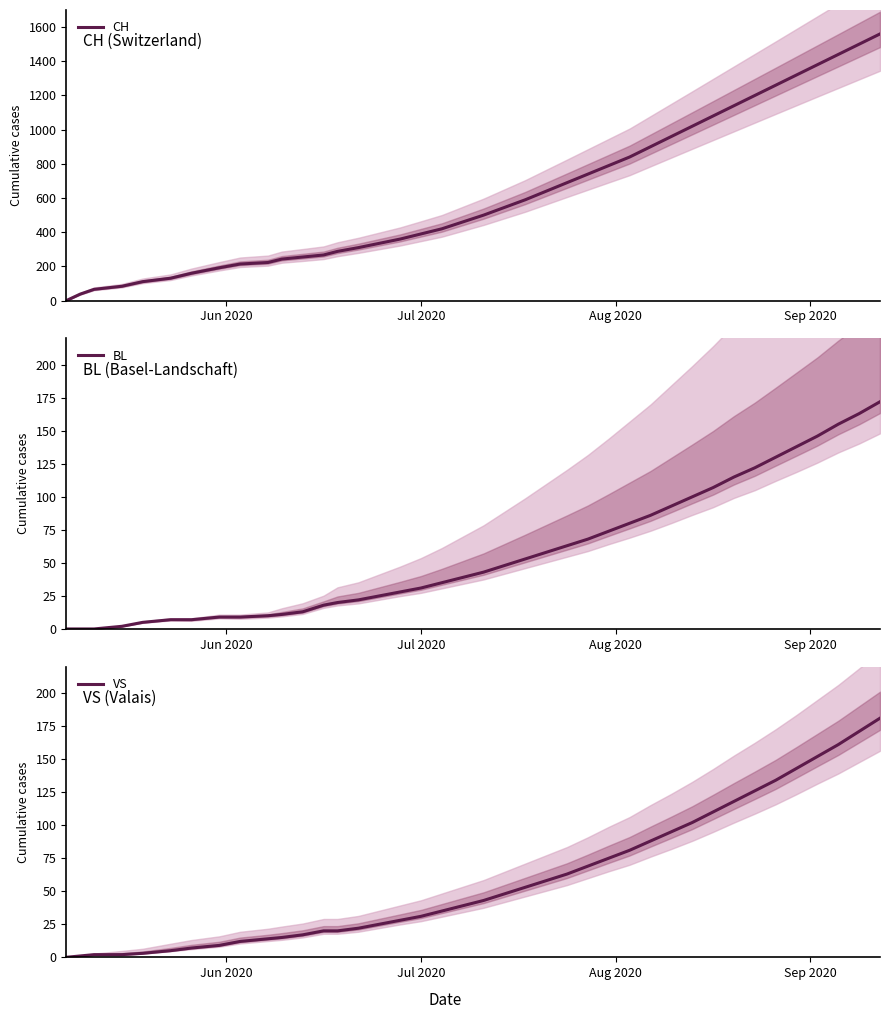

What is the highest value of the CH series?

1560